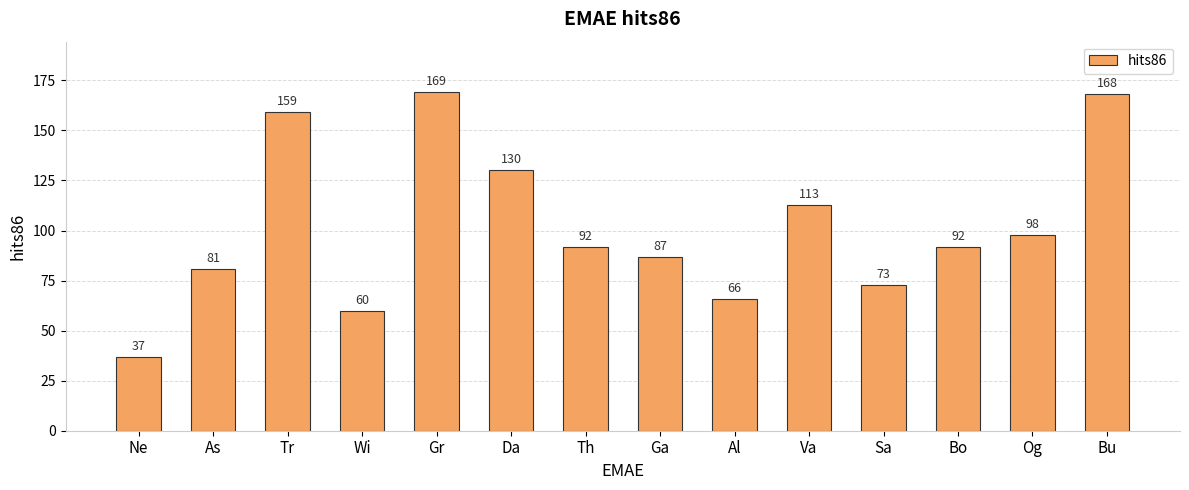

Does the chart contain any negative values?

No